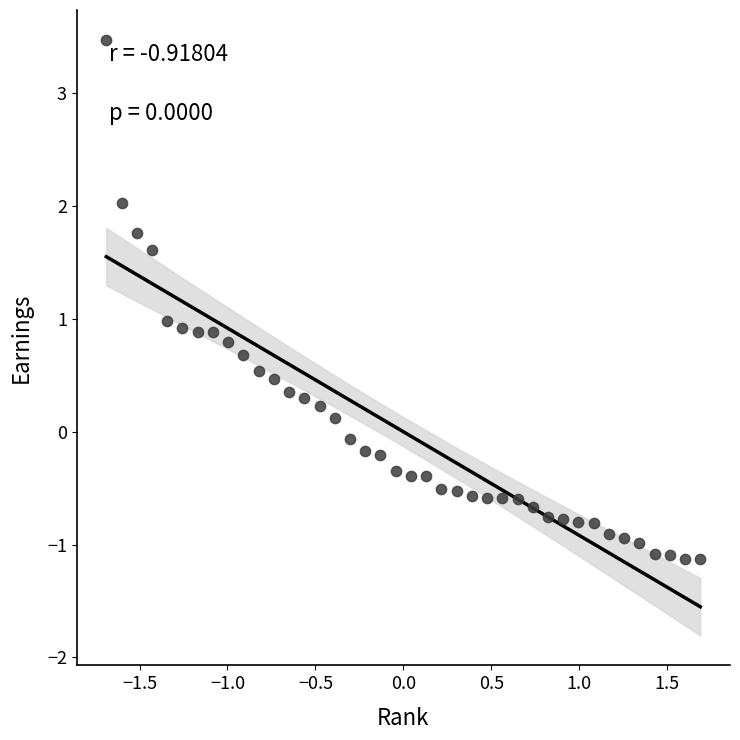

What is the range of X values (max minus min)?

3.4